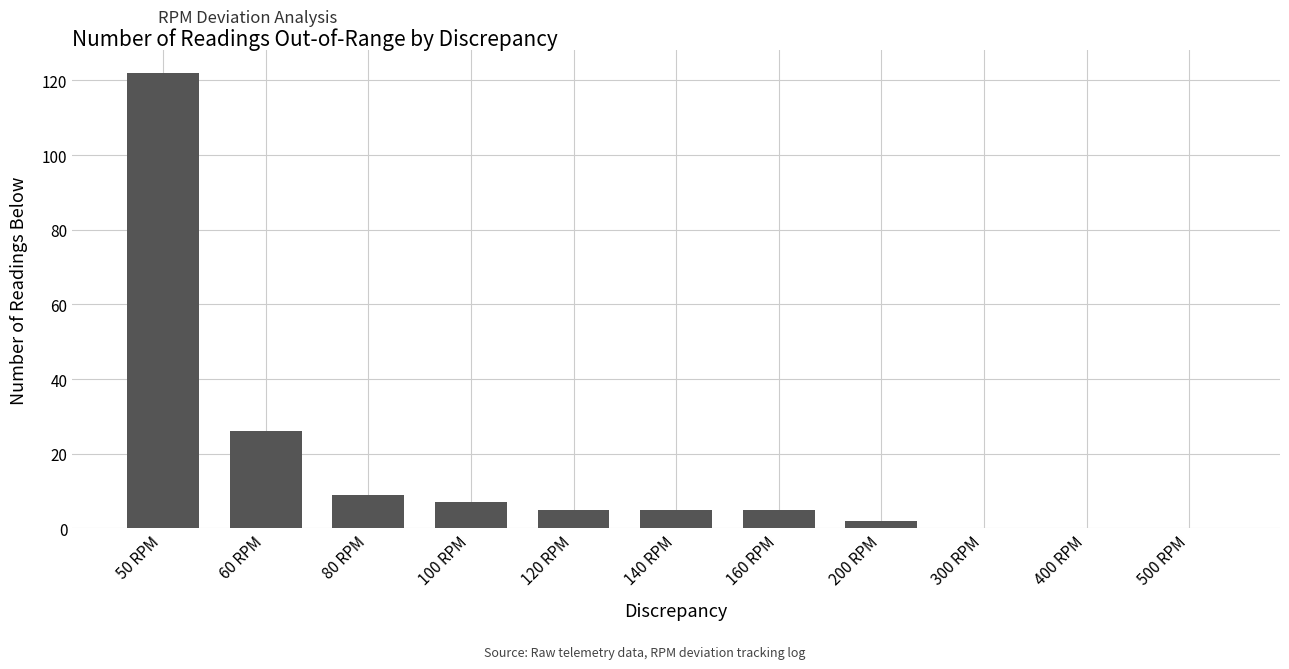

Reading left to right, transcribe all the data shown in this chart.

50 RPM=122	60 RPM=26	80 RPM=9	100 RPM=7	120 RPM=5	140 RPM=5	160 RPM=5	200 RPM=2	300 RPM=0	400 RPM=0	500 RPM=0